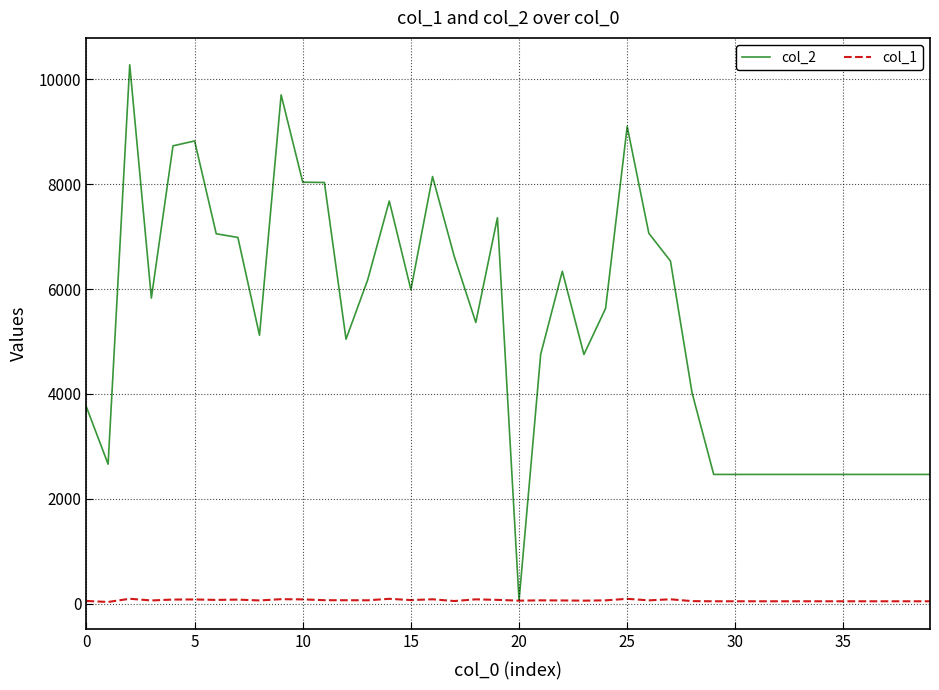

Rank the series by their maximum value, from lowest to highest.

col_1, col_2